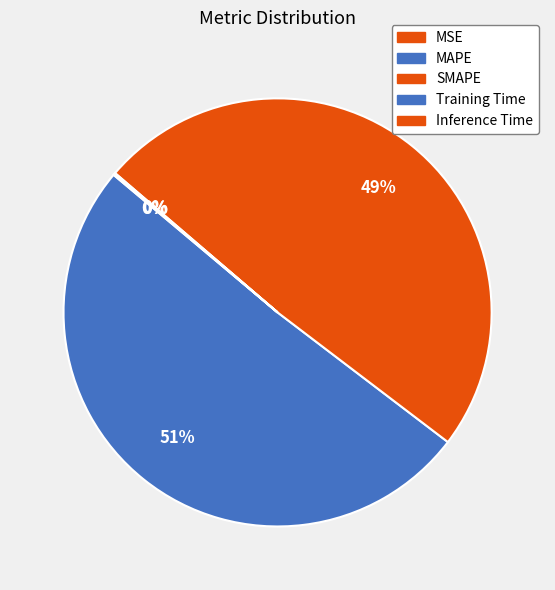

Combined, do SMAPE and Inference Time account for over 50%?

No